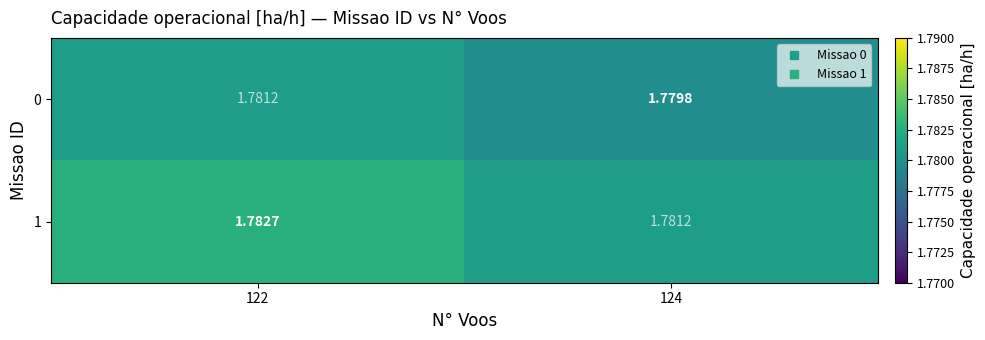

Is the value of 0 at 124 greater than the value of 1 at 122?

No